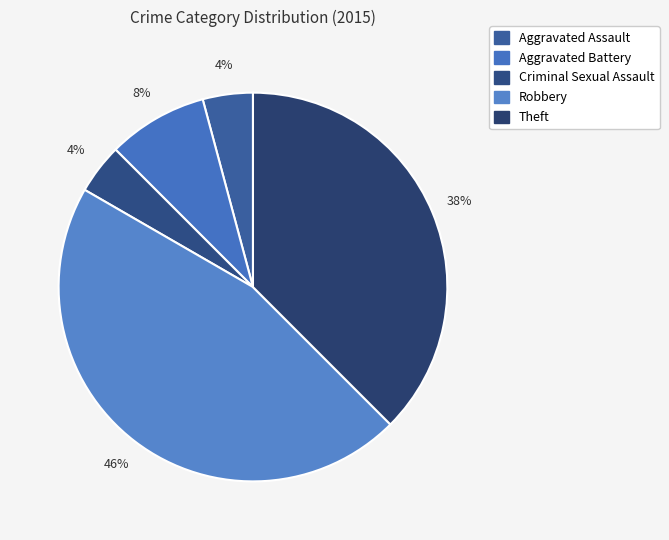

How many slices are in this pie chart?

5